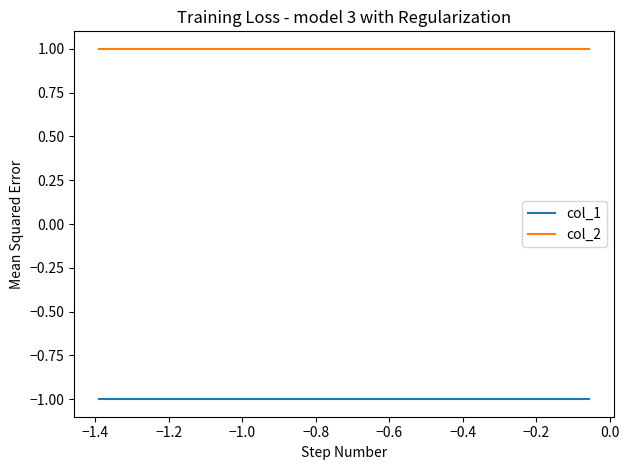

Which series has the largest total across all categories?

col_2